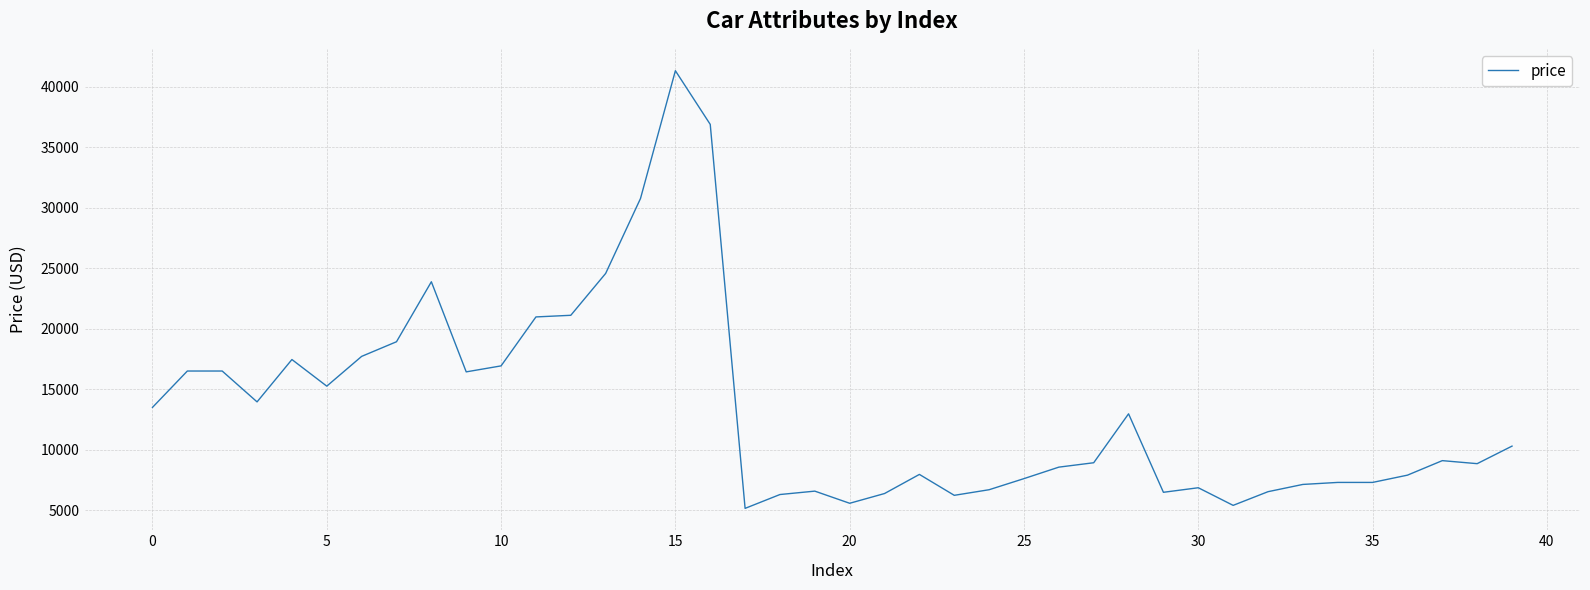

What is the minimum value shown in the chart?

5151